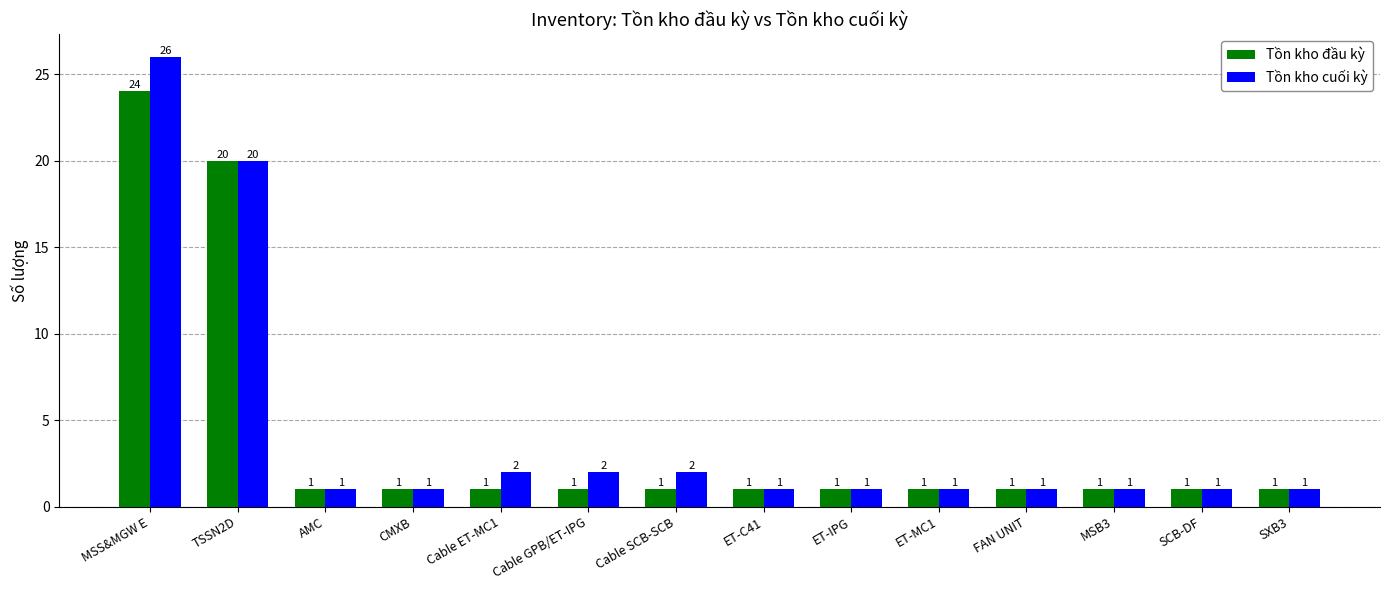

Rank the series by their maximum value, from highest to lowest.

Tồn kho cuối kỳ, Tồn kho đầu kỳ